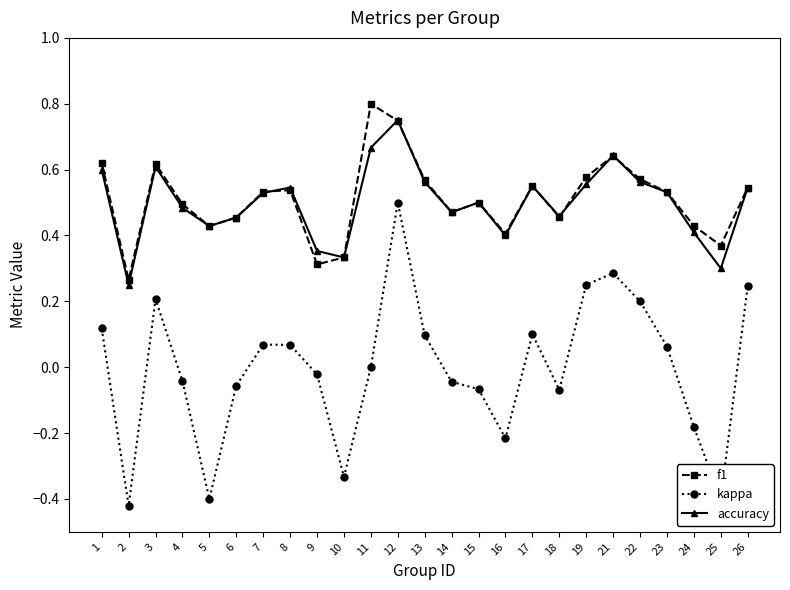

At which category does the chart reach its peak across all series?

11